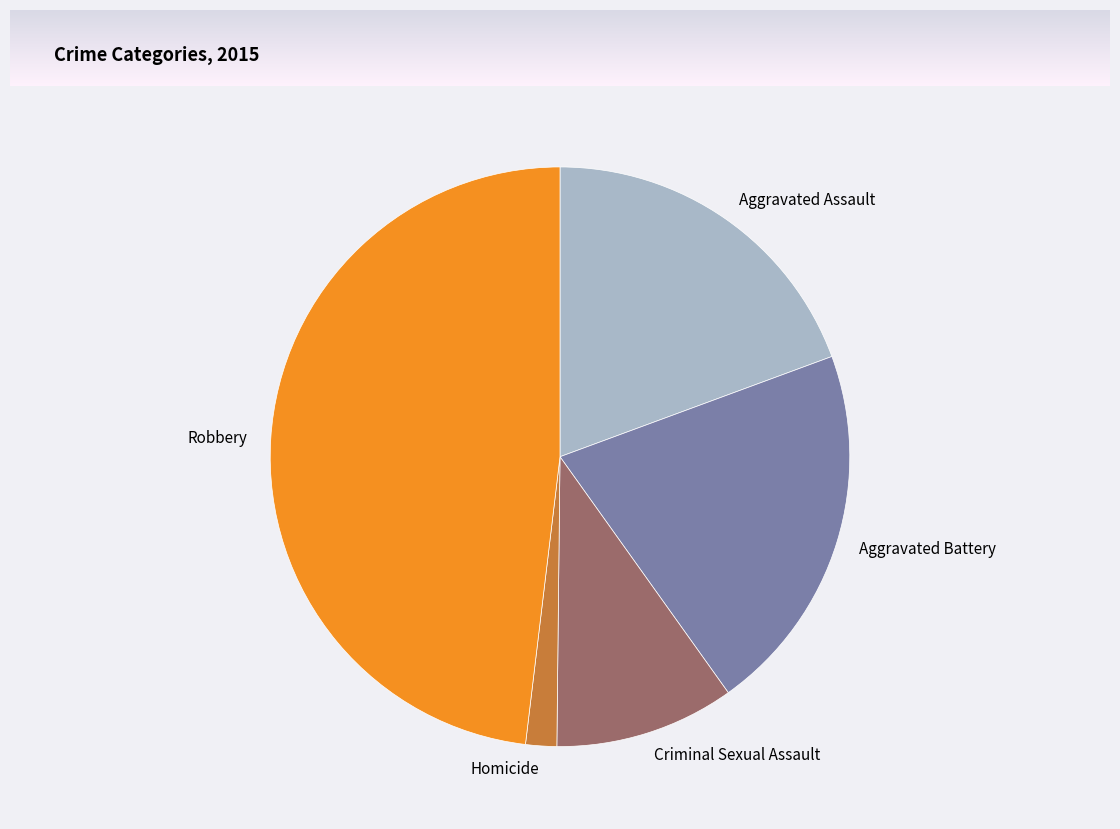

The Aggravated Assault slice represents 19% of the pie. True or false?

True